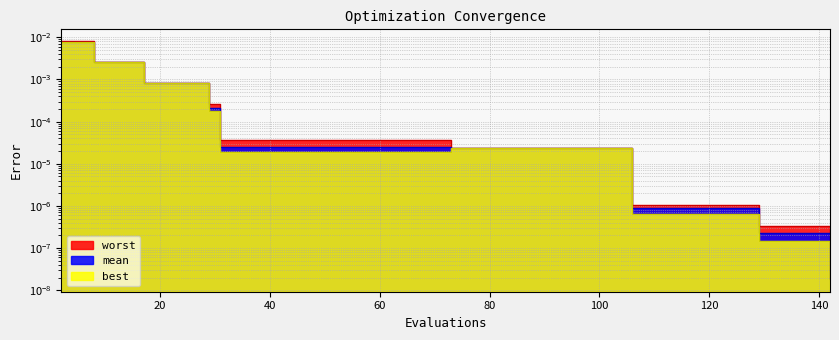

True or false: worst and mean cross at least once.

False